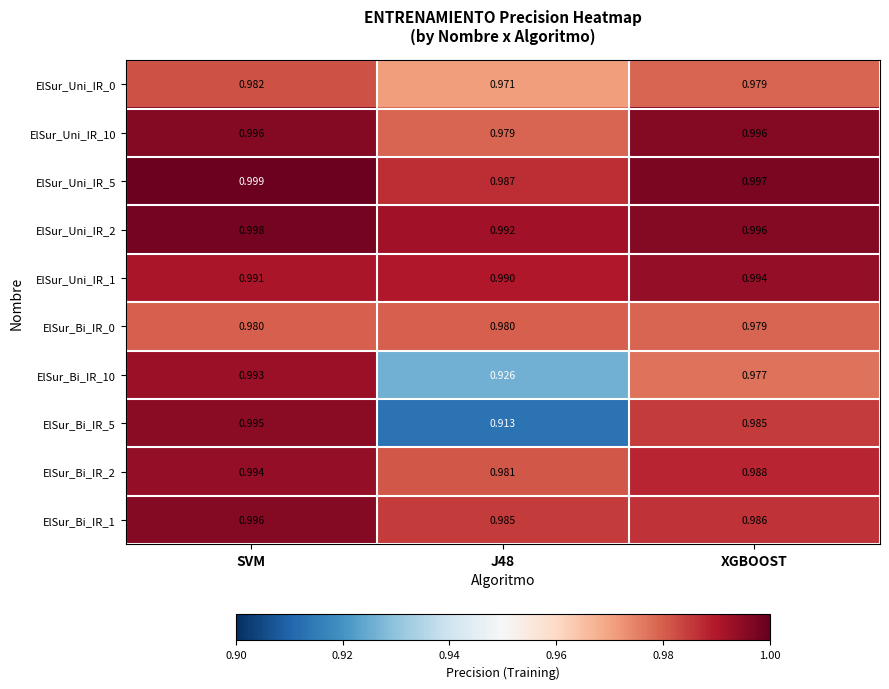

Which series has the widest spread of values?

ElSur_Bi_IR_5